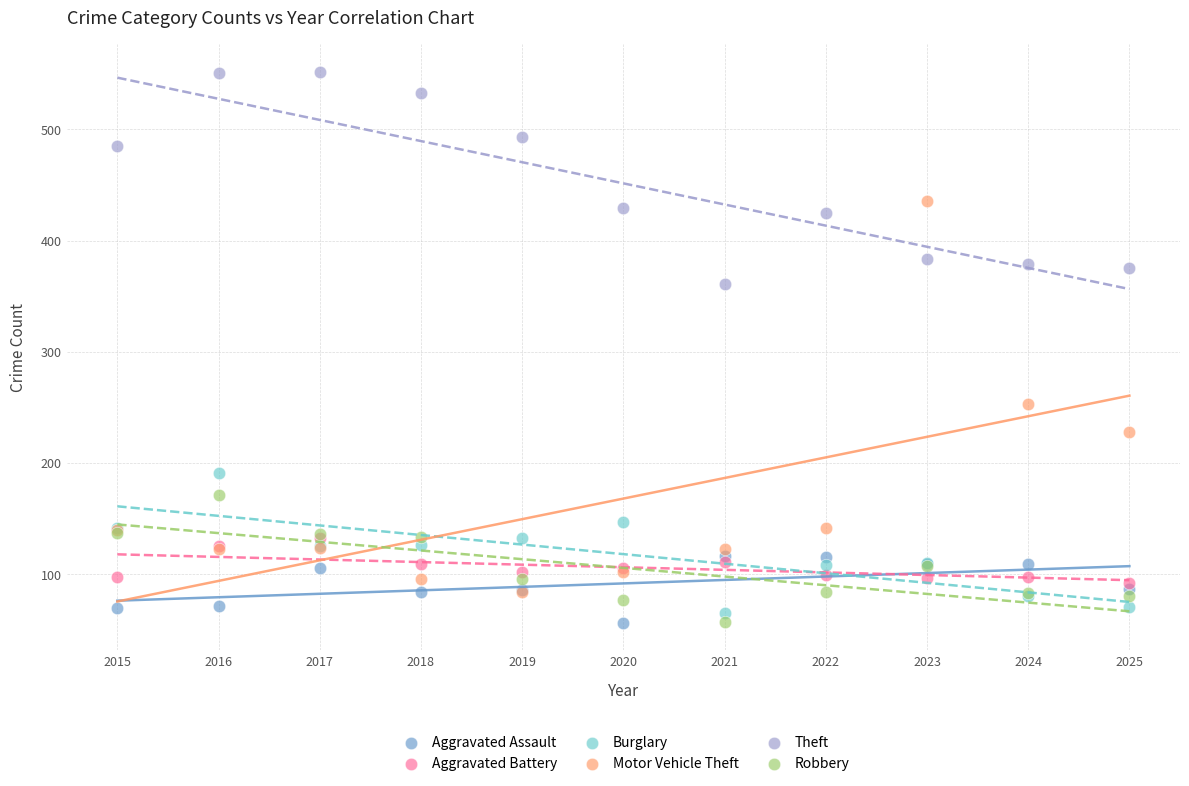

Across all series, what Y value is closest to 304?

253